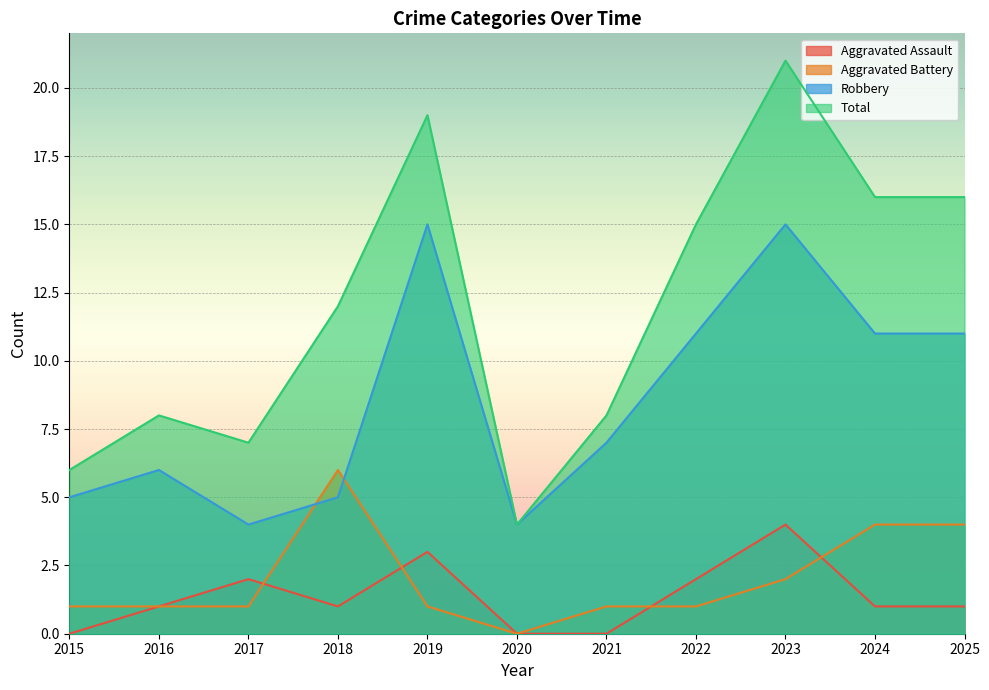

What is the difference between the Aggravated Battery values at 2018 and 2024?

2